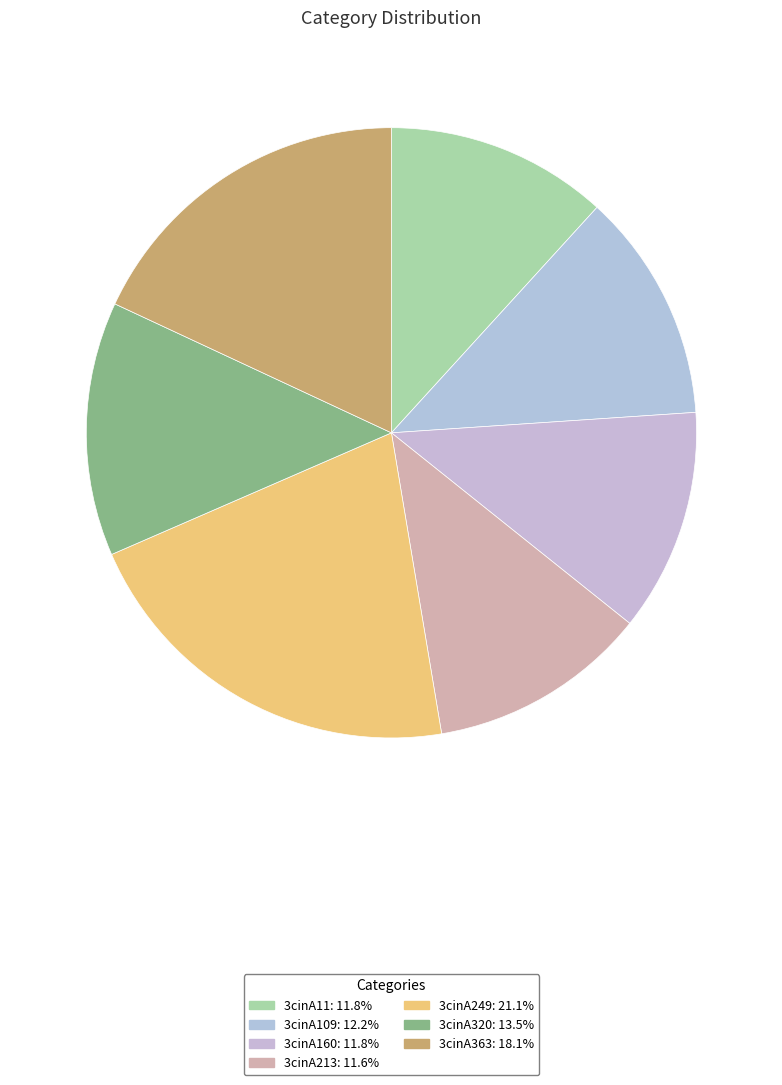

True or false: 3cinA363 accounts for 18% of the total.

True